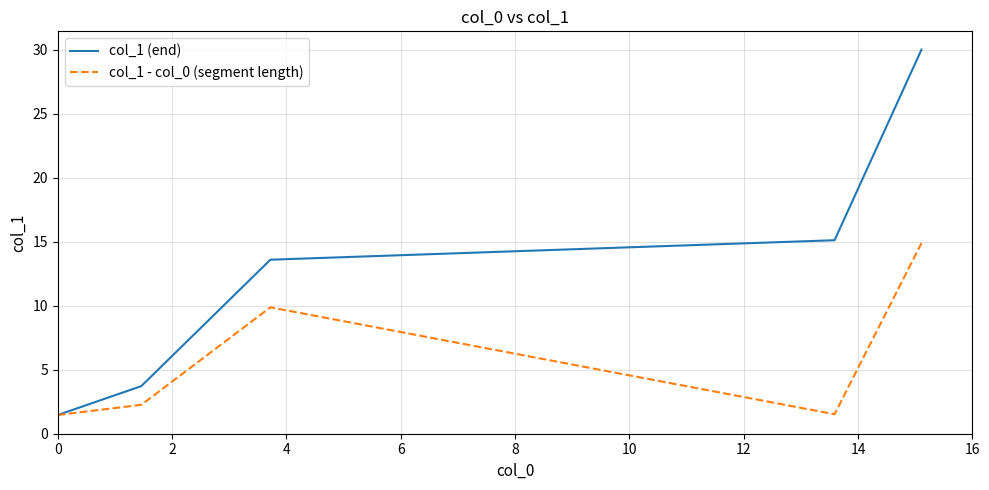

Which series has the largest total across all categories?

col_1 (end)